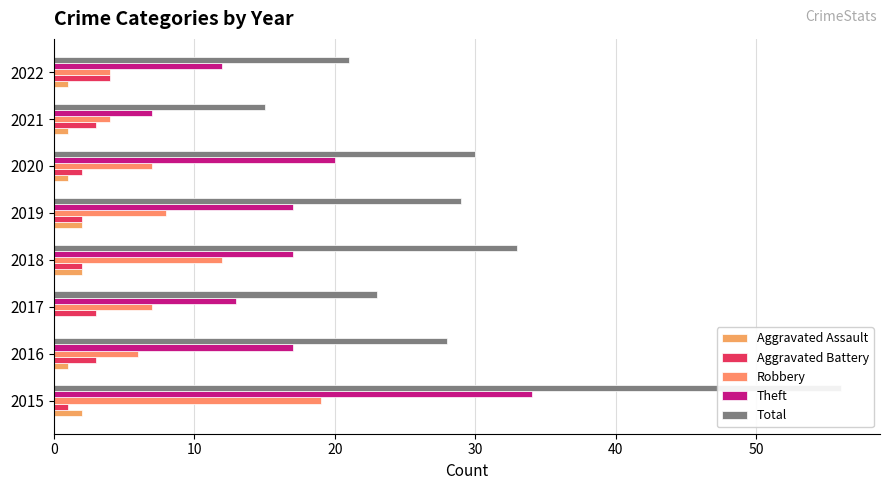

Which series has the largest range (max minus min)?

Total